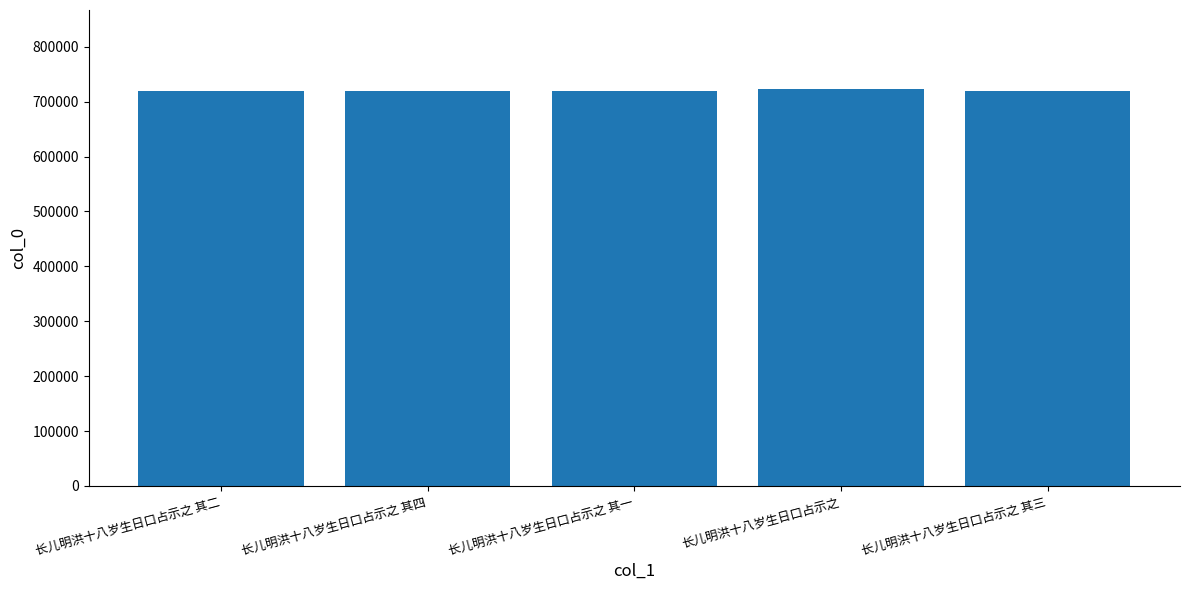

What is the sum of the values at 长儿明洪十八岁生日口占示之 其二 and 长儿明洪十八岁生日口占示之 其三?

1439251